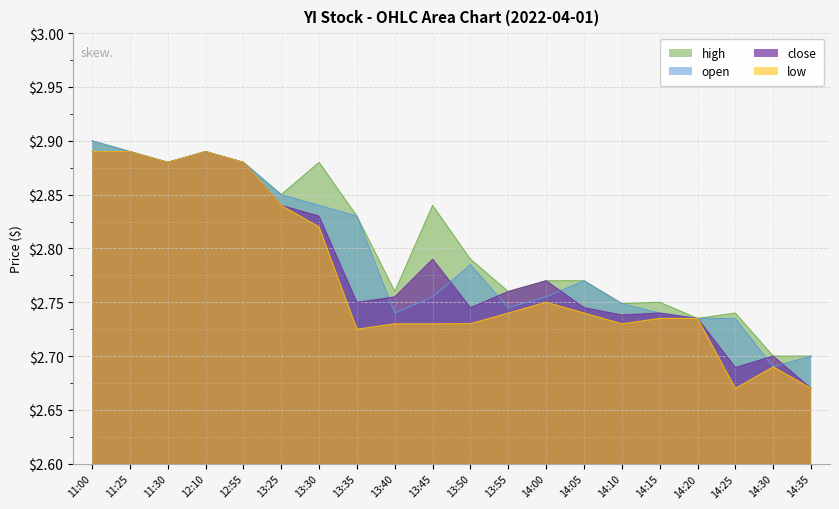

At which category does the chart reach its minimum across all series?

14:25